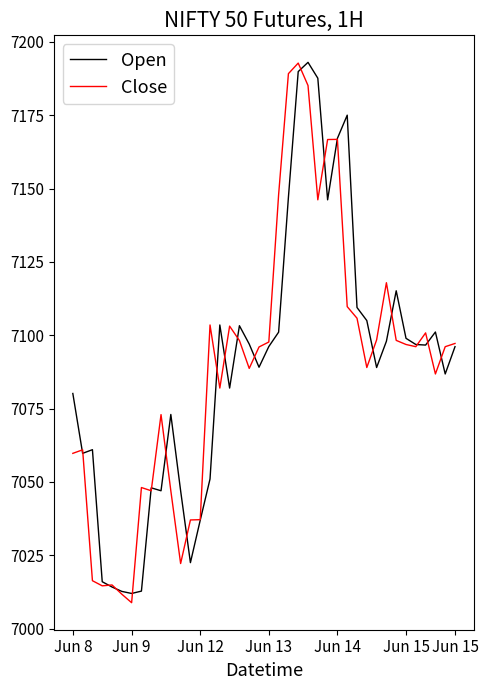

What are all the series names shown in the legend?

Open, Close